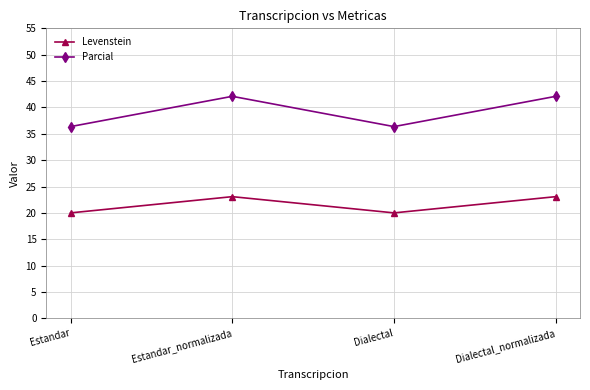

Is it true that Levenstein equals 23.1 at Estandar_normalizada?

True